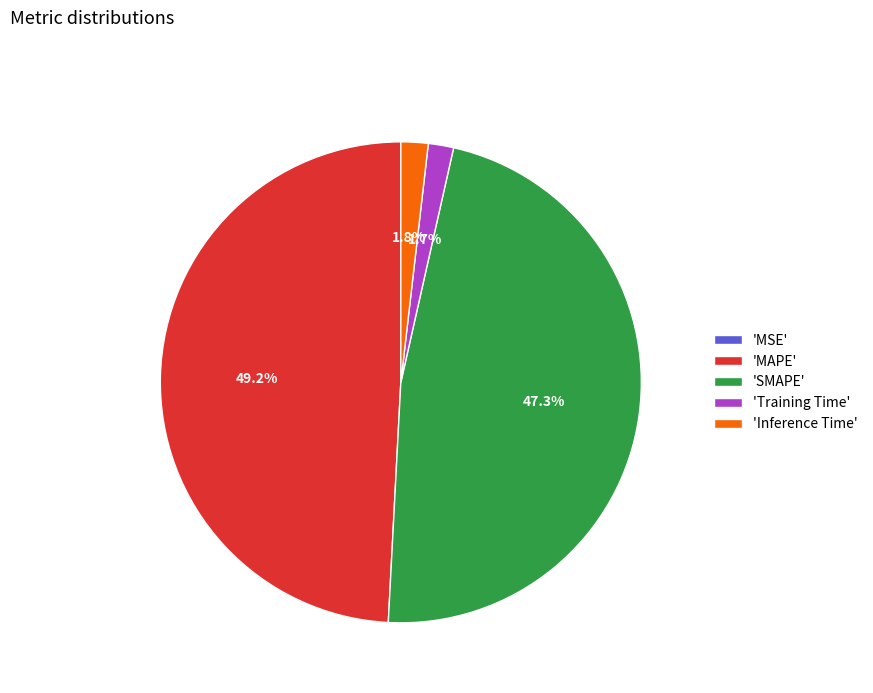

Which slice is the largest?

'MAPE'